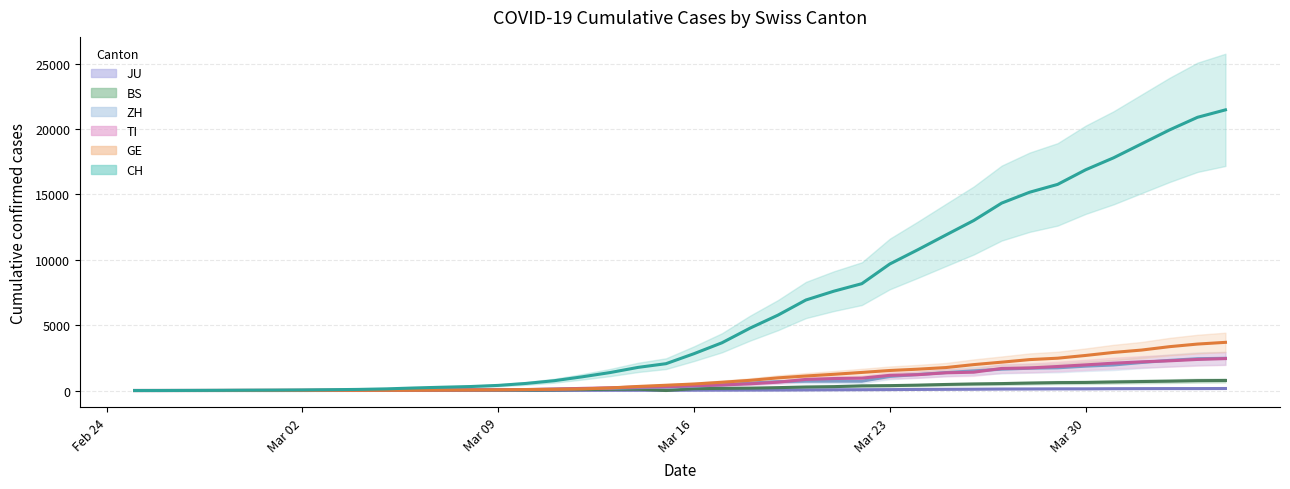

Read the BS value at 2020-03-19, to the nearest 10.

220